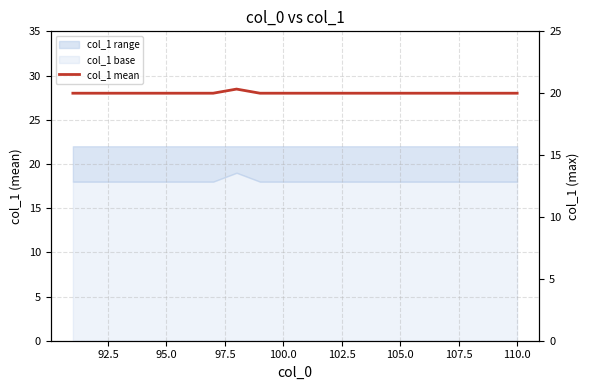

What is the maximum value shown in the chart?

20.3